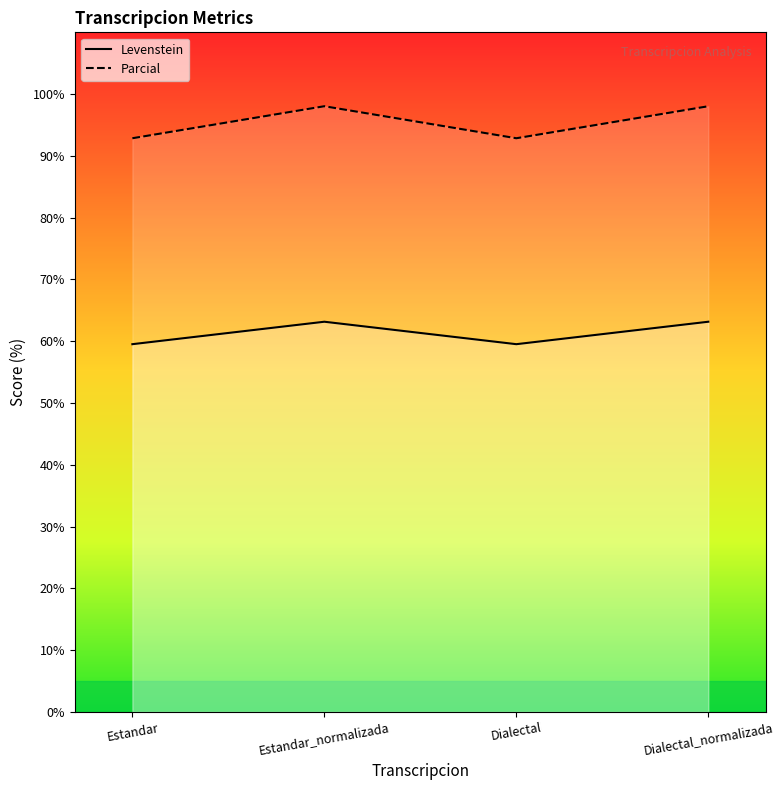

What is the sum of all Levenstein values?

245.4